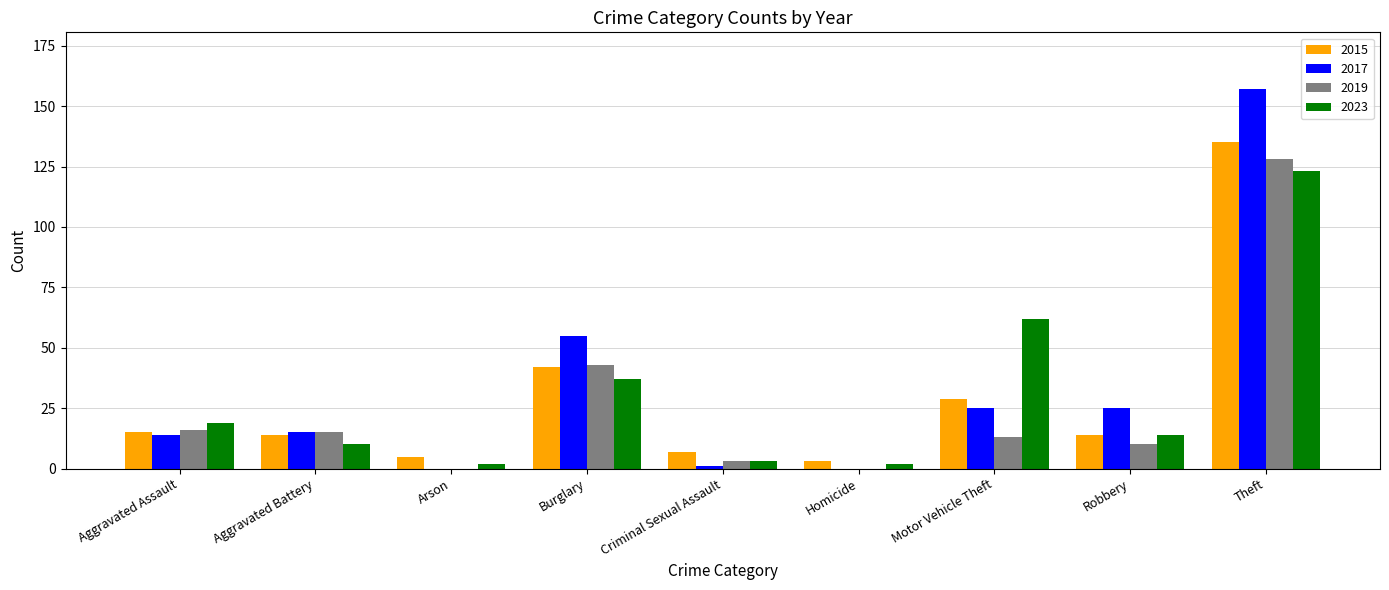

At which label does 2017 reach its peak?

Theft